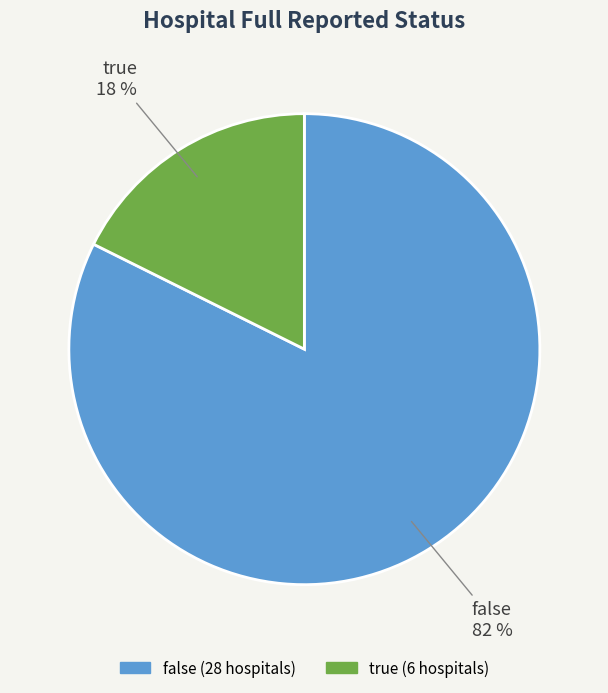

Between true and false, which is larger?

false